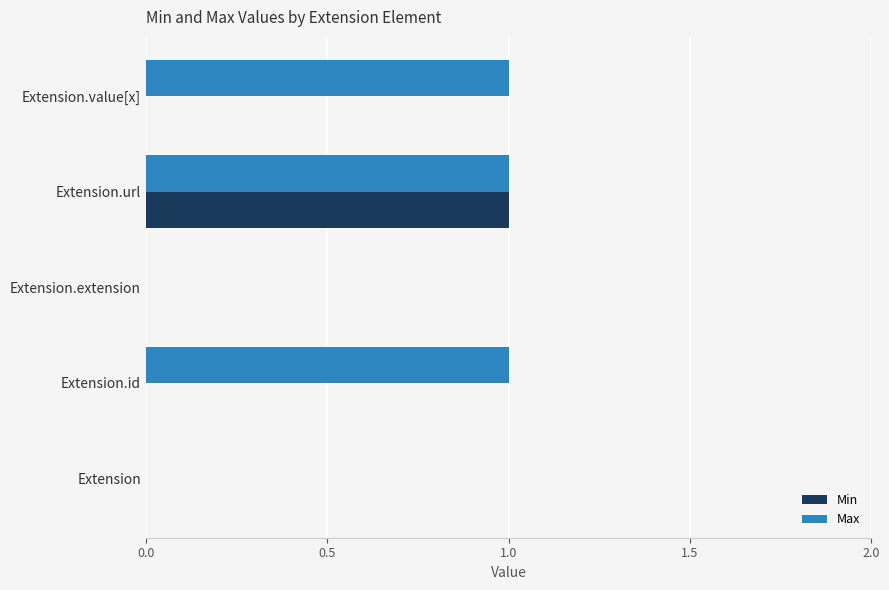

Between Extension.url and Extension.value[x], which series saw the biggest shift?

Min